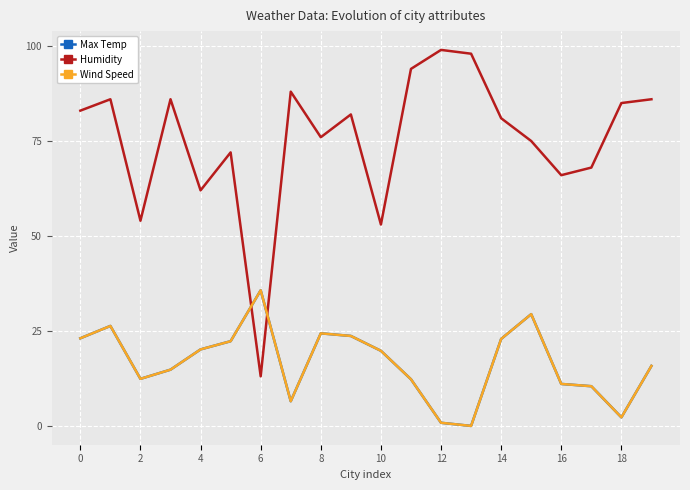

Where is Humidity nearest to the value 56?

2